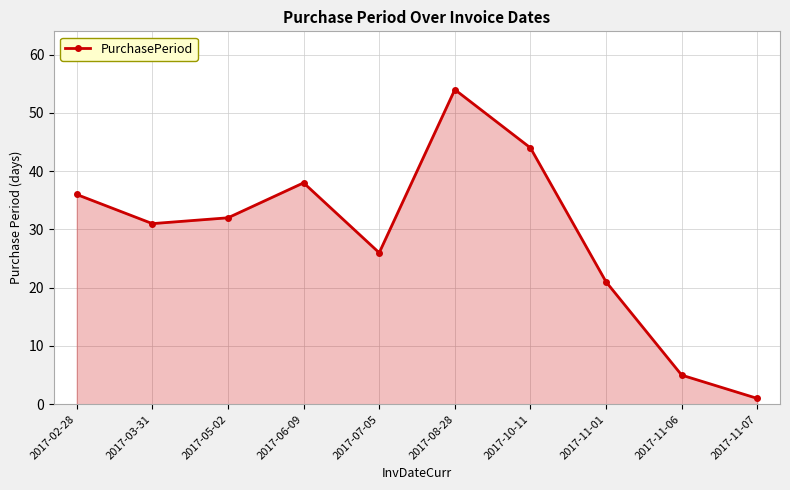

True or false: the data has more than 2 interior local peaks.

False